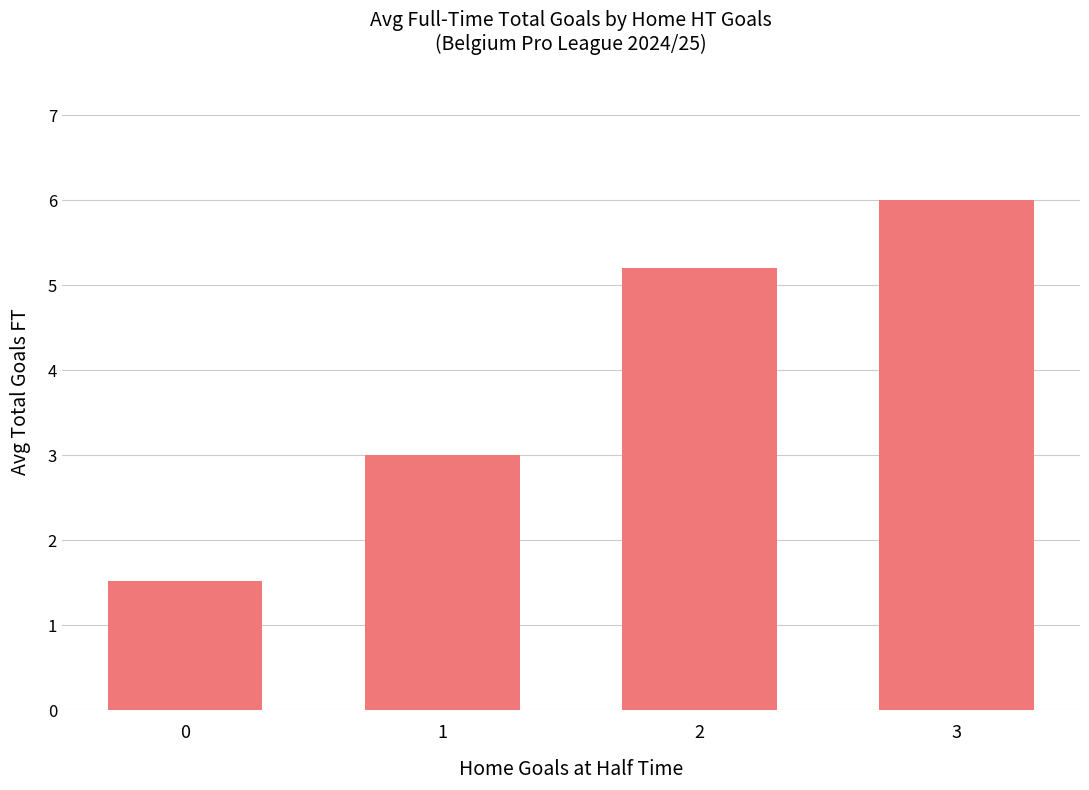

What value does the data have at 0?

1.5